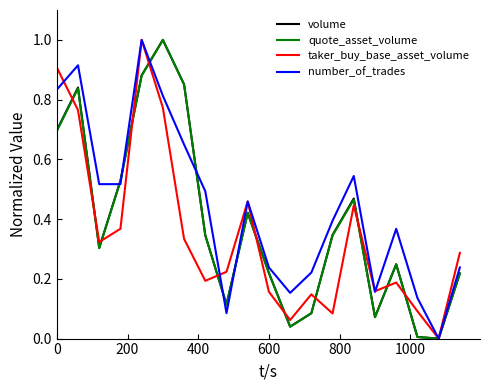

What is the greatest value displayed?

1.0